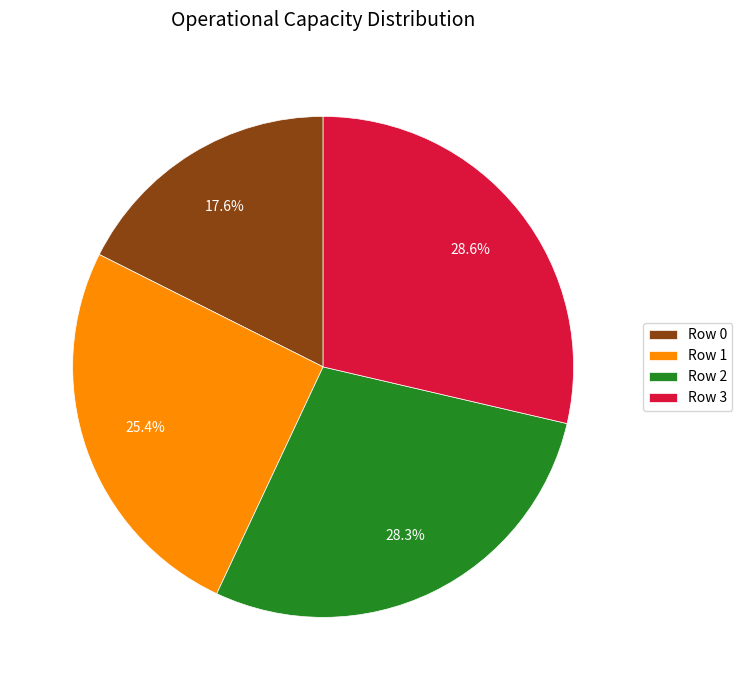

To the nearest percent, what is the difference between the Row 1 and Row 0 slice percentages?

8%